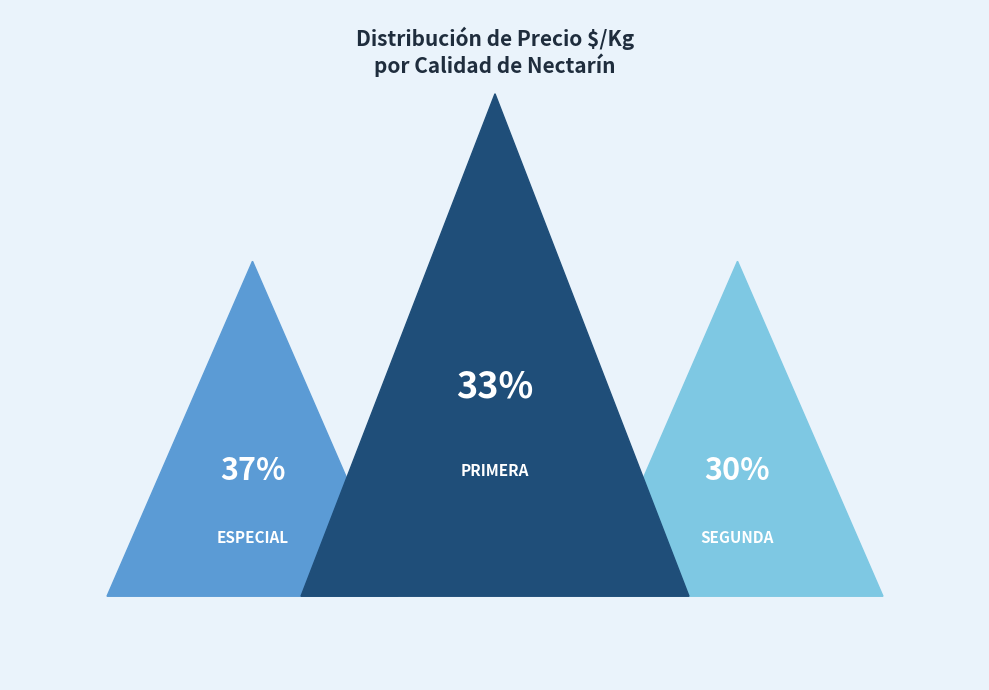

What is the smallest slice in the pie chart?

Segunda